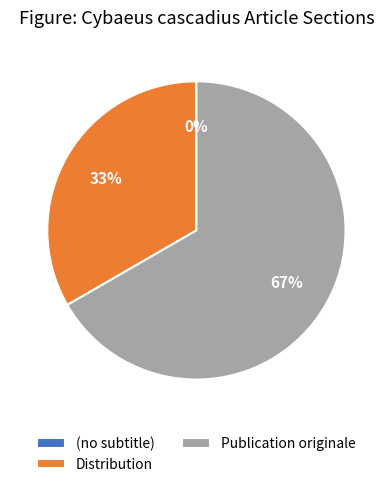

Does any single category account for the majority?

Yes